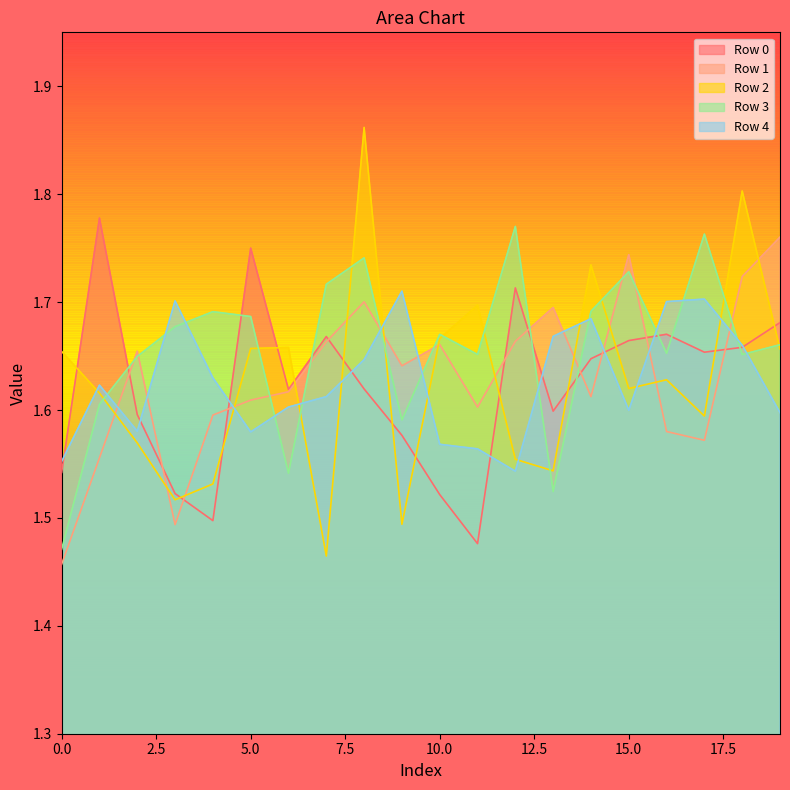

True or false: Row 3 and Row 1 cross at least once.

True